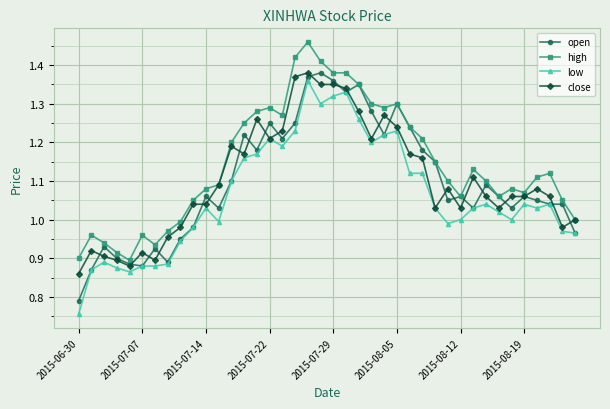

True or false: high and low cross at least once.

False